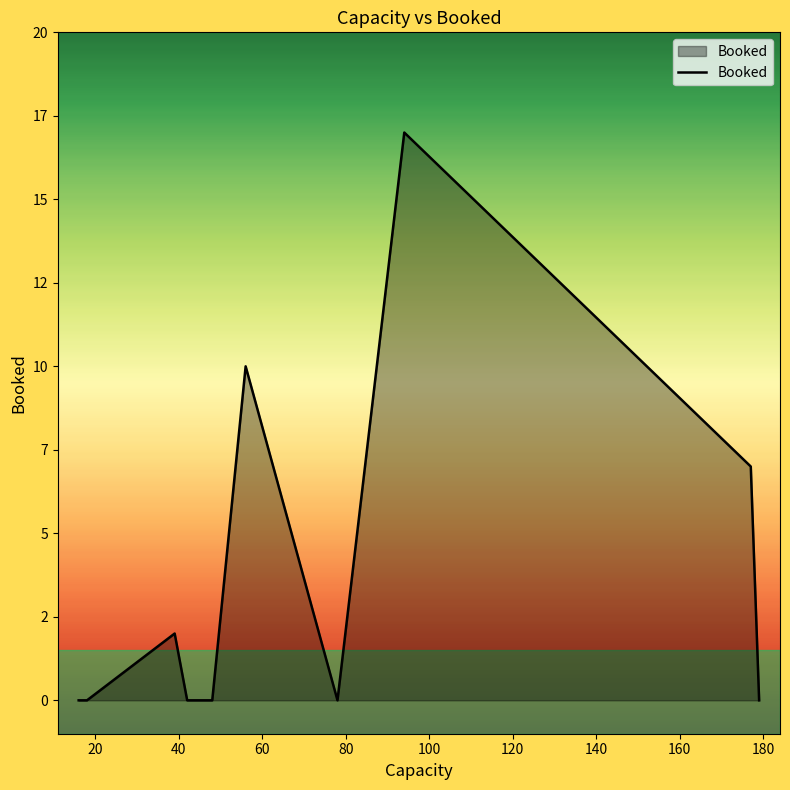

What is the sum of all values?

36